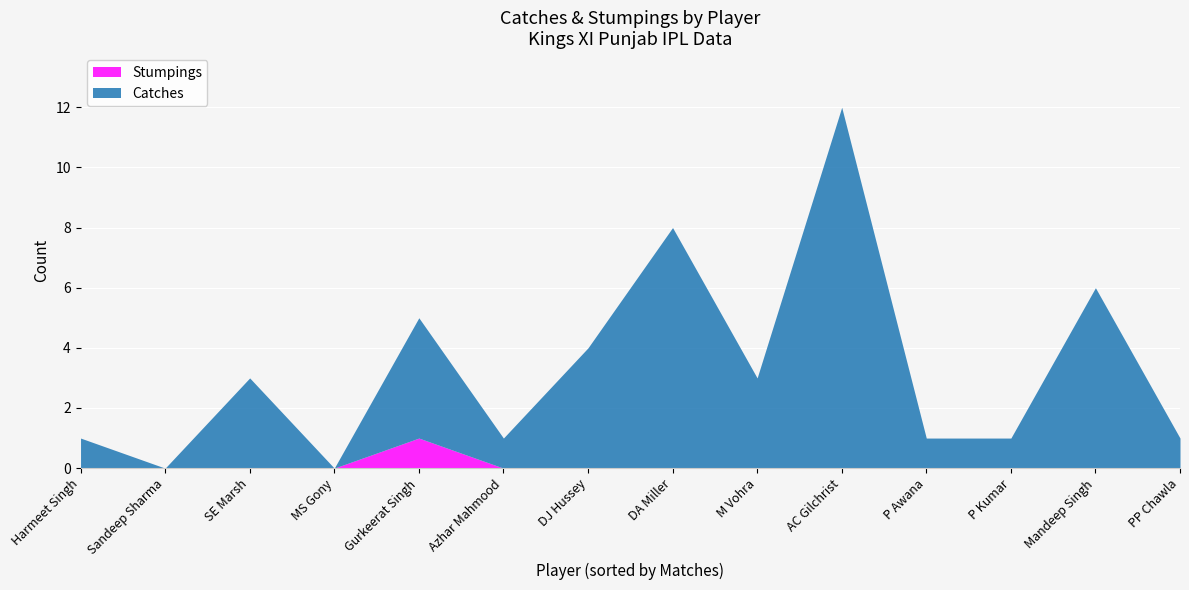

At which category is the sum across all series the highest?

AC Gilchrist